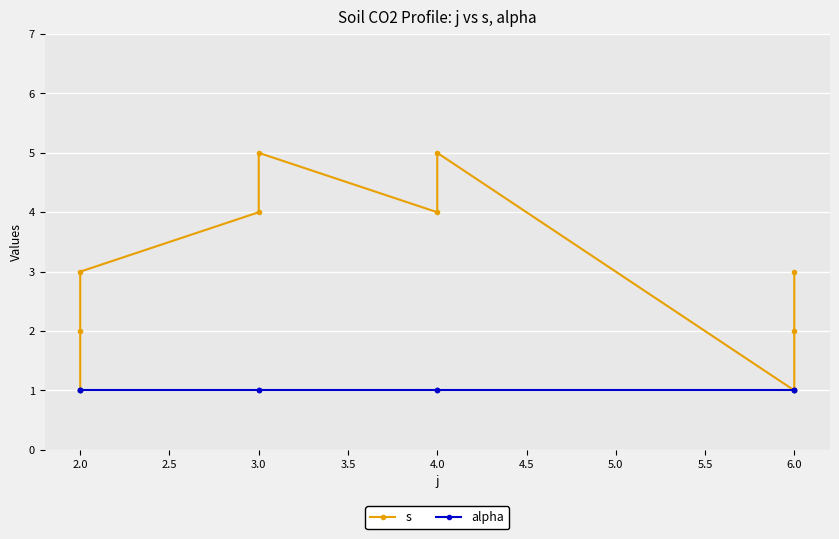

What is the value of the s point at the 5th from the left?

5